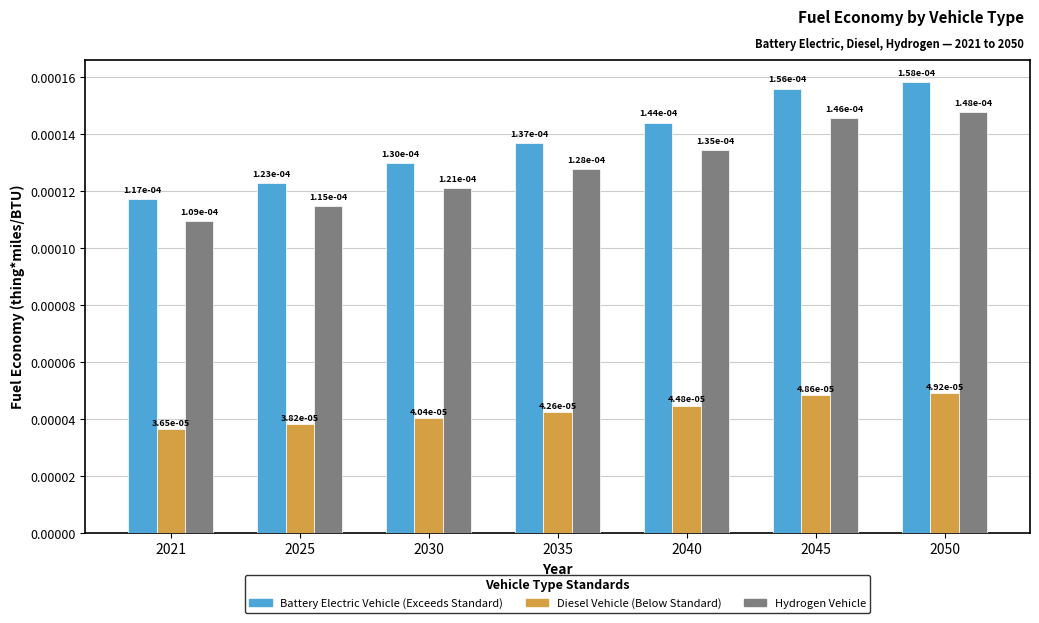

At which category is the sum across all series the highest?

2050